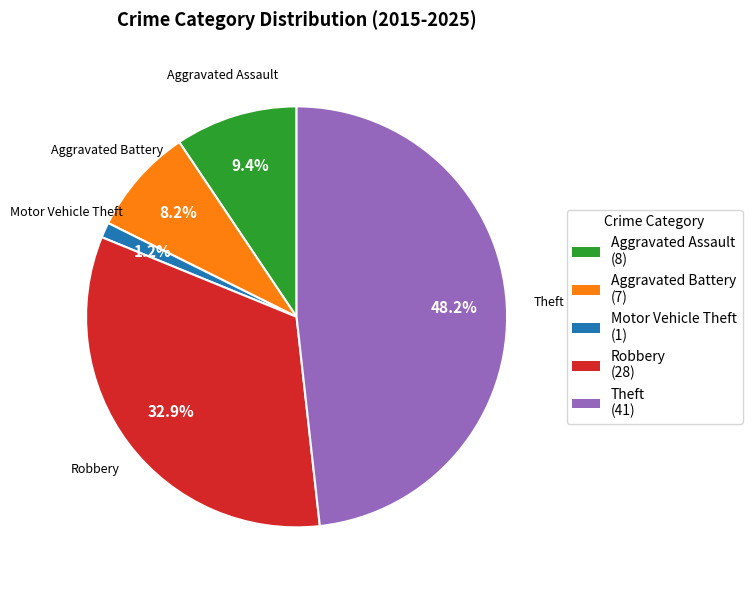

Is there a majority slice in this chart?

No